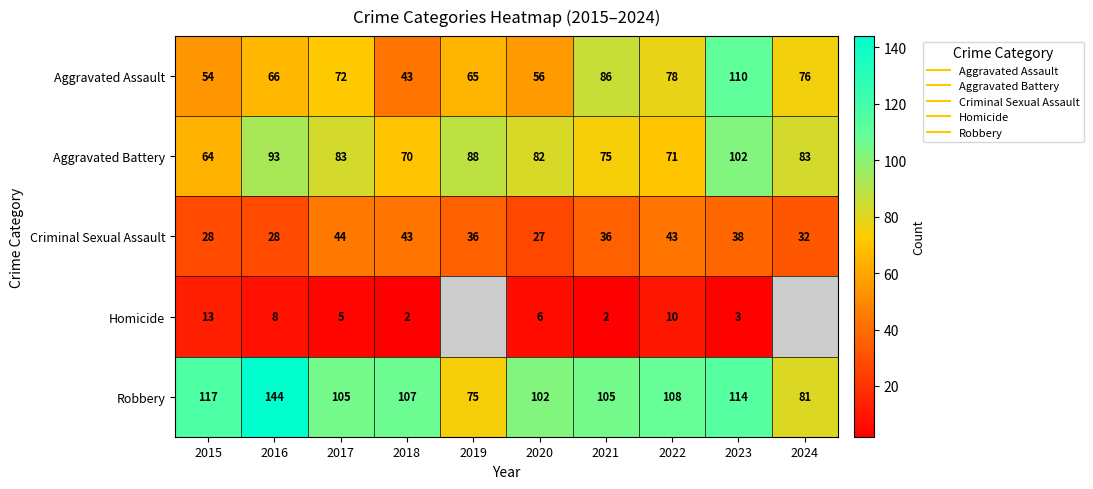

Is it true that Aggravated Assault equals 86.0 at 2021?

True